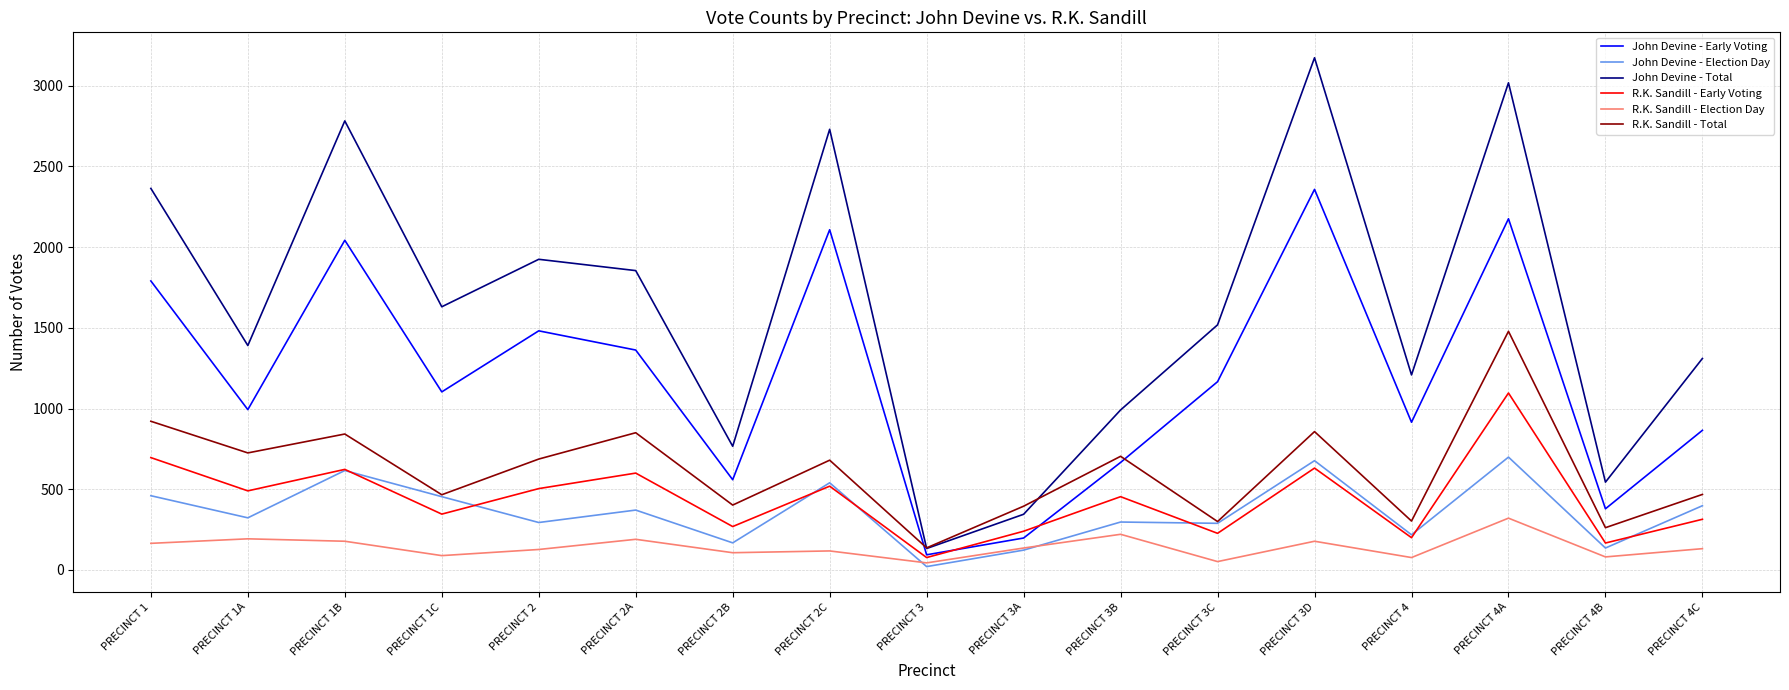

What is the lowest value of the John Devine - Election Day series?

21